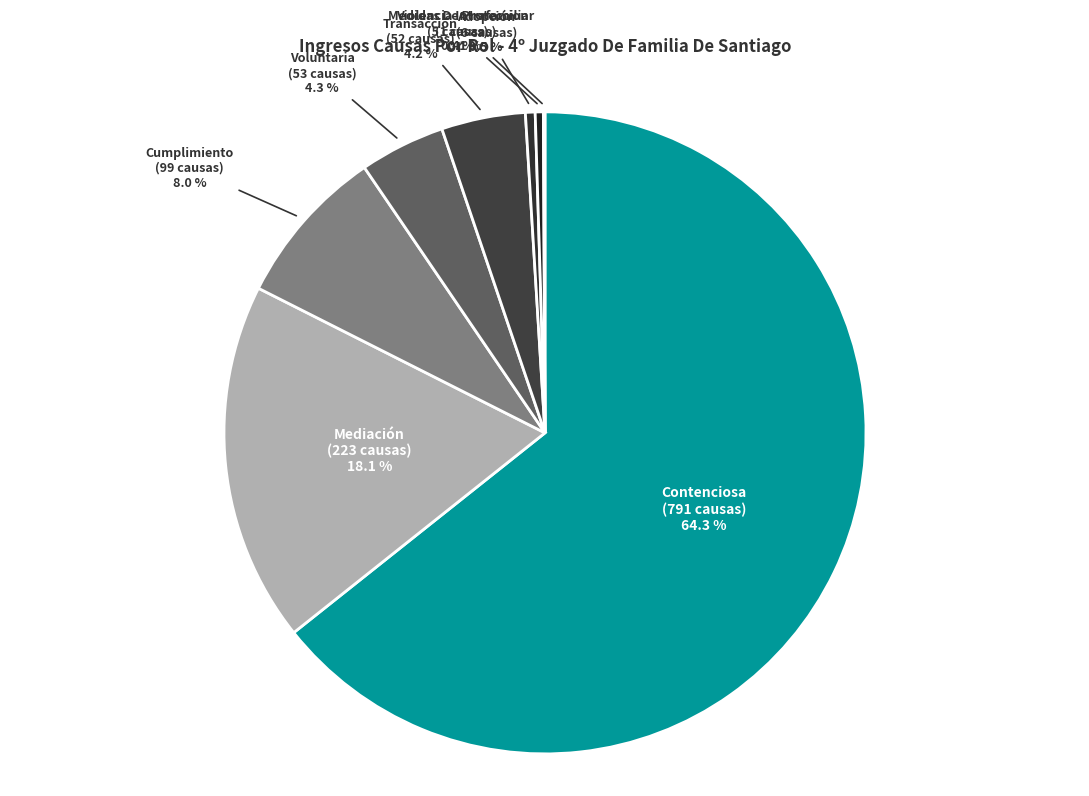

Is the sum of Medidas De Proteccion and Voluntaria greater than half?

No